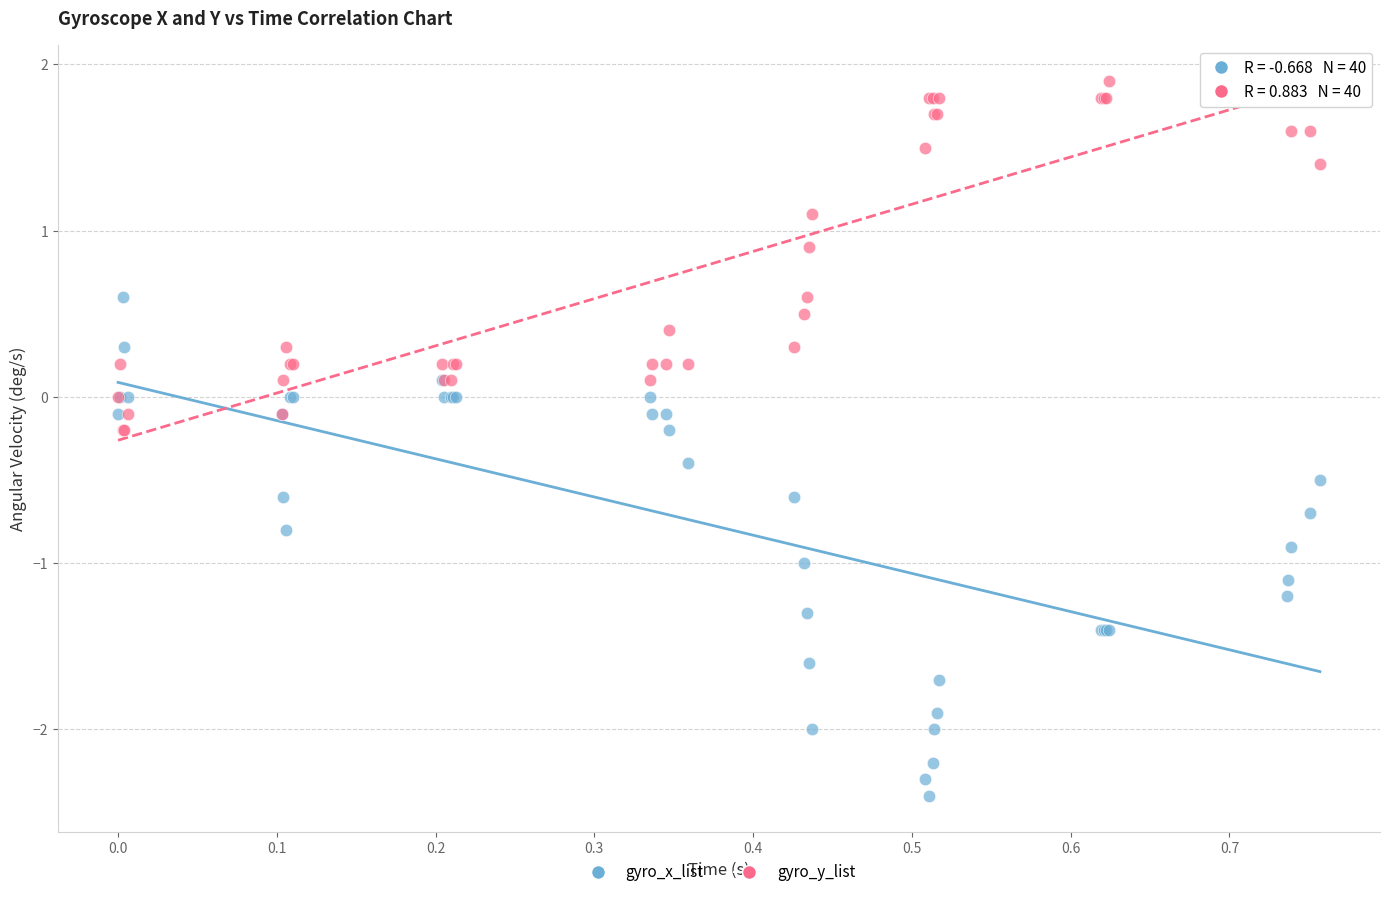

Which series reaches the minimum Y coordinate?

gyro_x_list